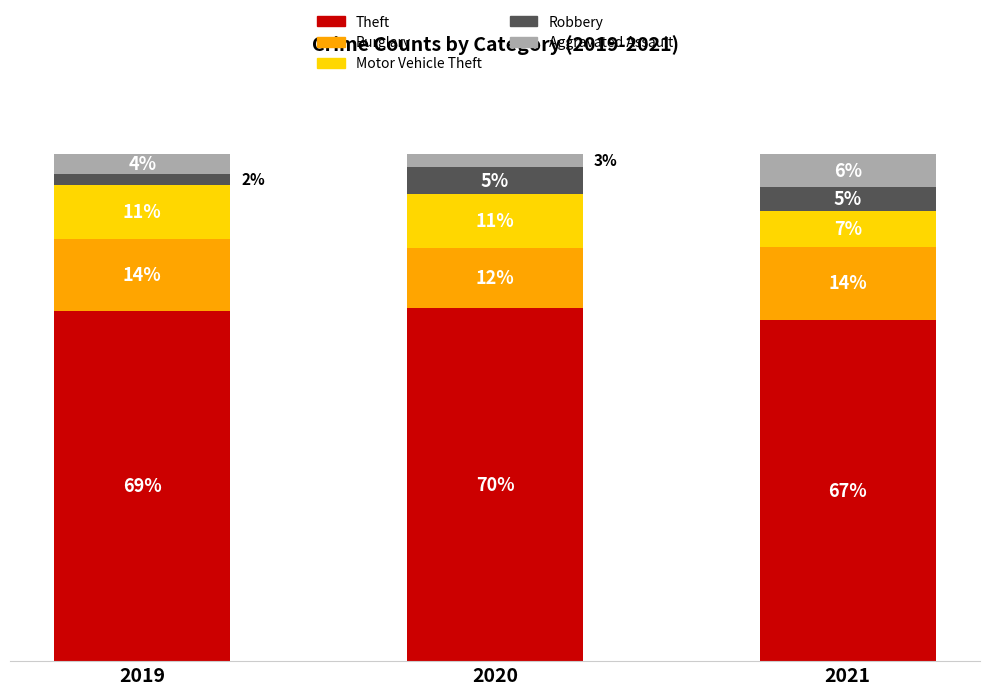

Does the chart contain any negative values?

No